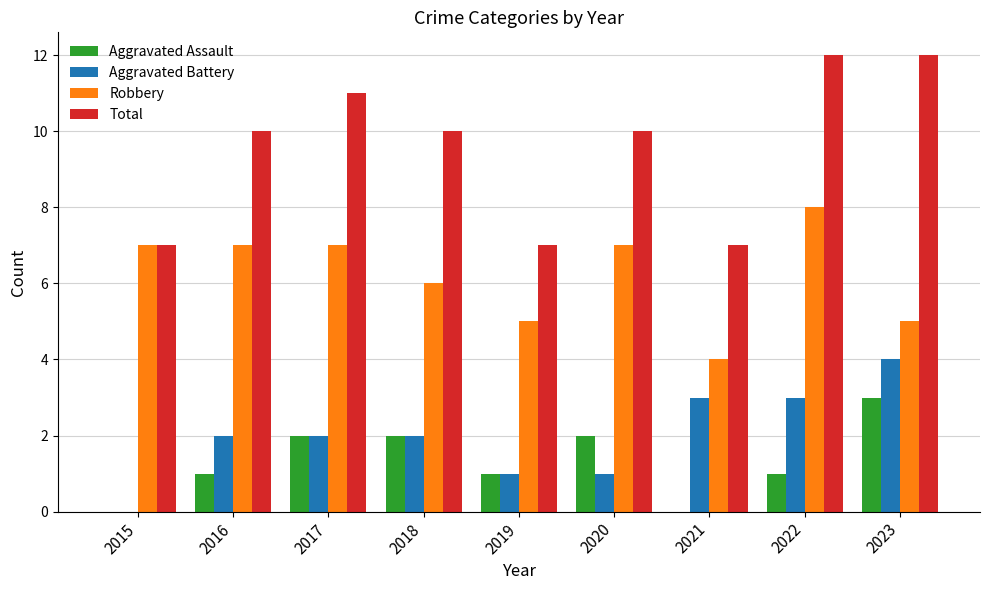

Between 2018 and 2021, which series saw the biggest shift?

Total